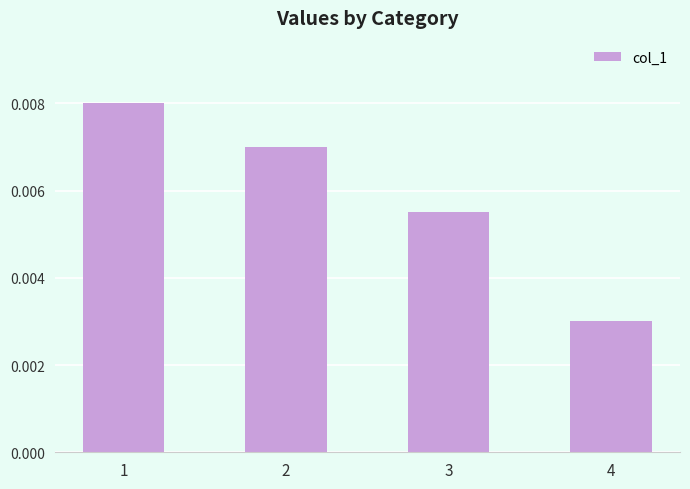

How many values are between 0 and 1?

4